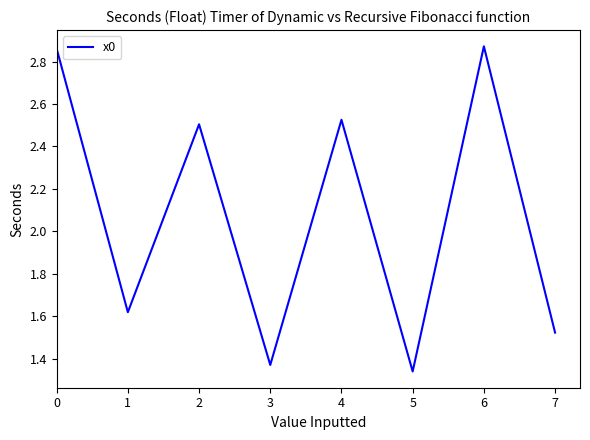

True or false: the data has more than 1 interior local peaks.

True